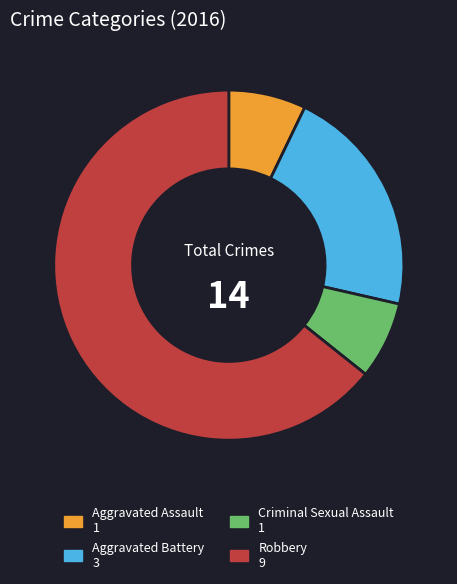

Is it true that Criminal Sexual Assault is 19% of the pie?

False